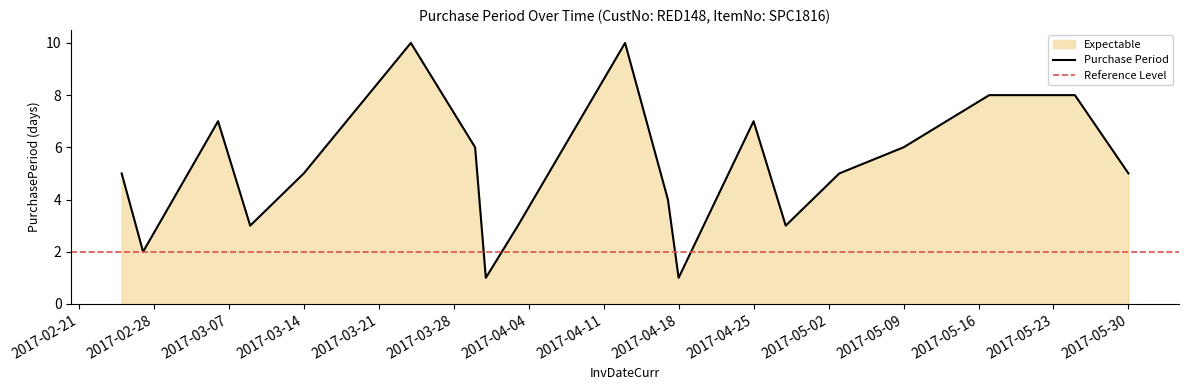

True or false: there are more than 0 points higher than both neighbors.

True